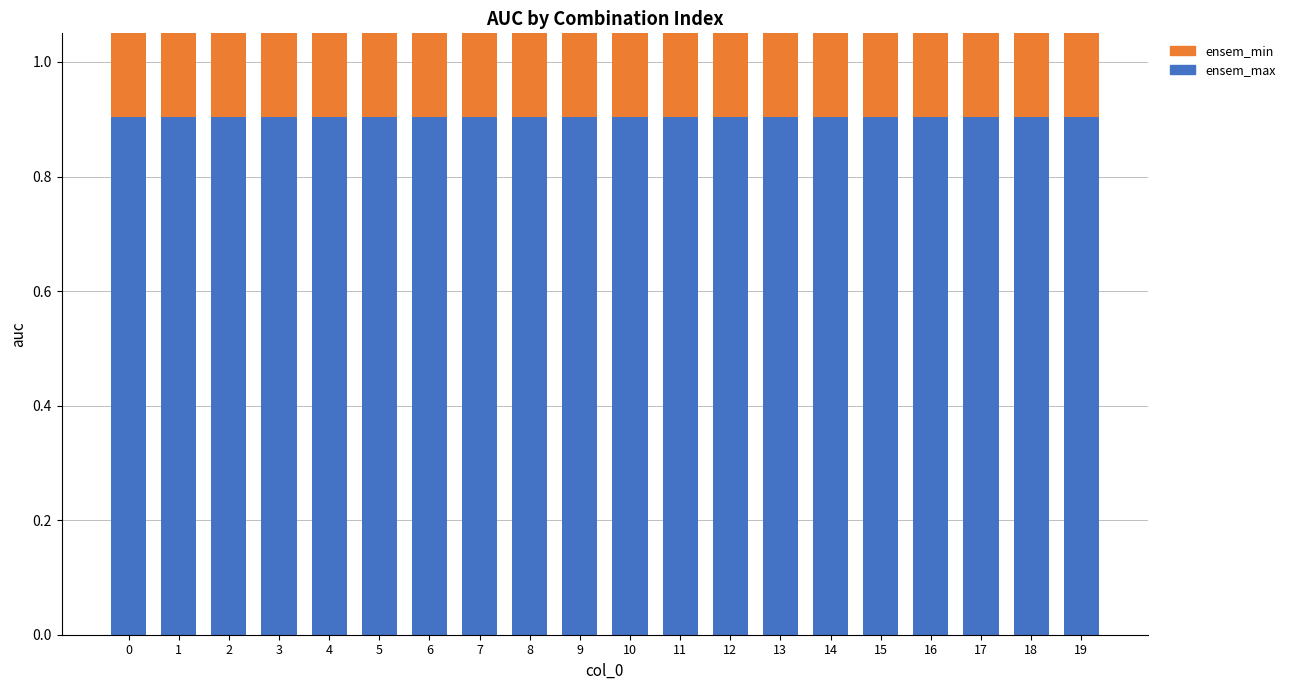

Reading left to right, extract all data points from this chart.

ensem_max: 0=0.9	1=0.9	2=0.9	3=0.9	4=0.9	5=0.9	6=0.9	7=0.9	8=0.9	9=0.9	10=0.9	11=0.9	12=0.9	13=0.9	14=0.9	15=0.9	16=0.9	17=0.9	18=0.9	19=0.9
ensem_min: 0=0.8	1=0.8	2=0.8	3=0.8	4=0.8	5=0.8	6=0.8	7=0.8	8=0.8	9=0.8	10=0.8	11=0.8	12=0.8	13=0.8	14=0.8	15=0.8	16=0.8	17=0.8	18=0.8	19=0.8